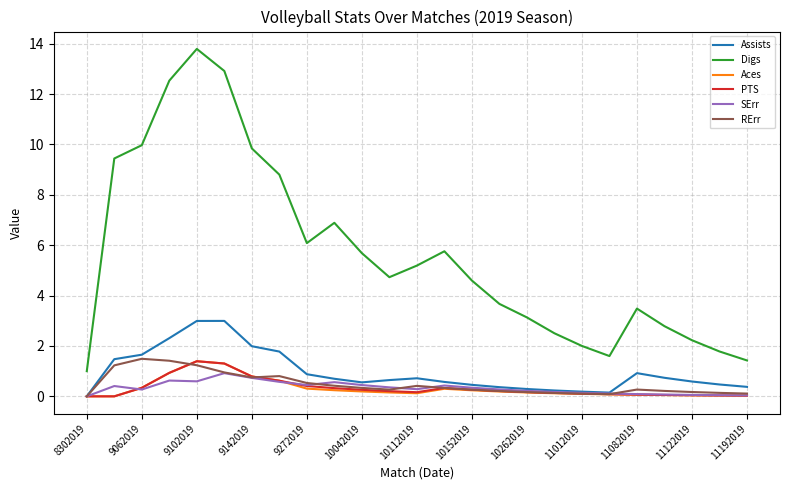

Which series has the largest total across all categories?

Digs